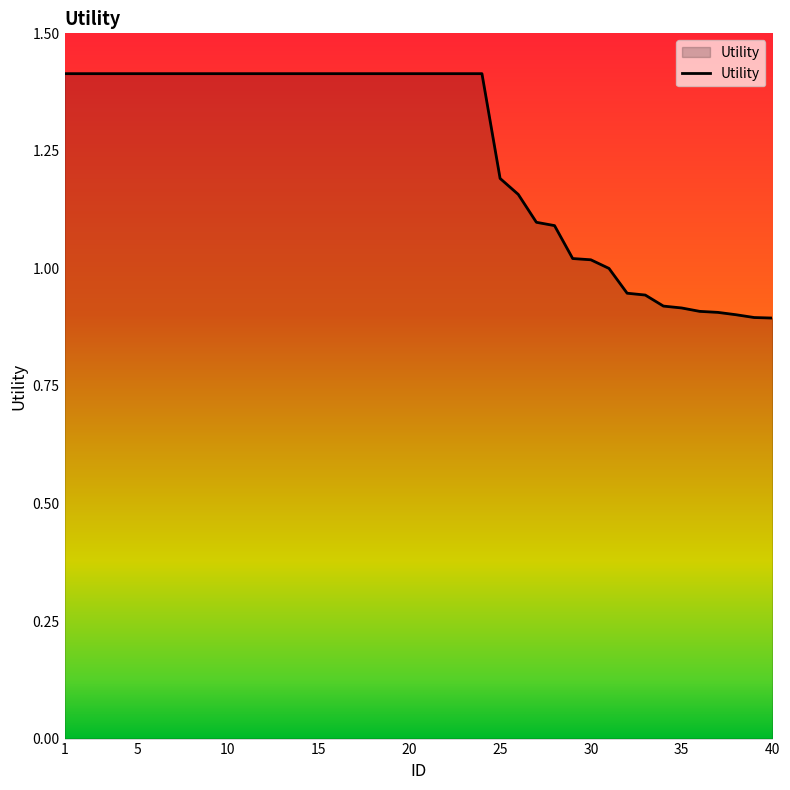

Does the chart display data point markers on the line(s)?

No